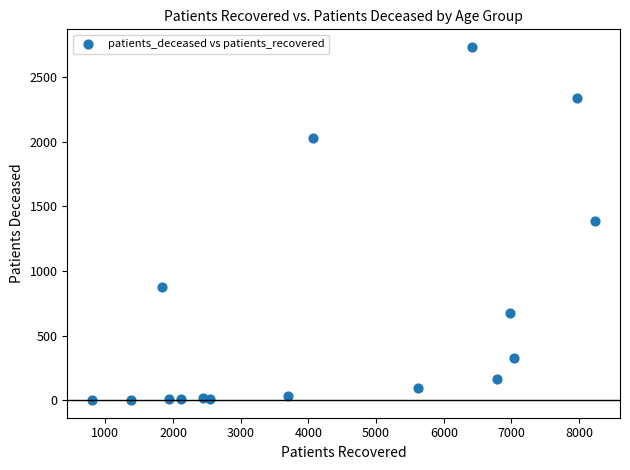

What is the range of Y values (max minus min)?

2730